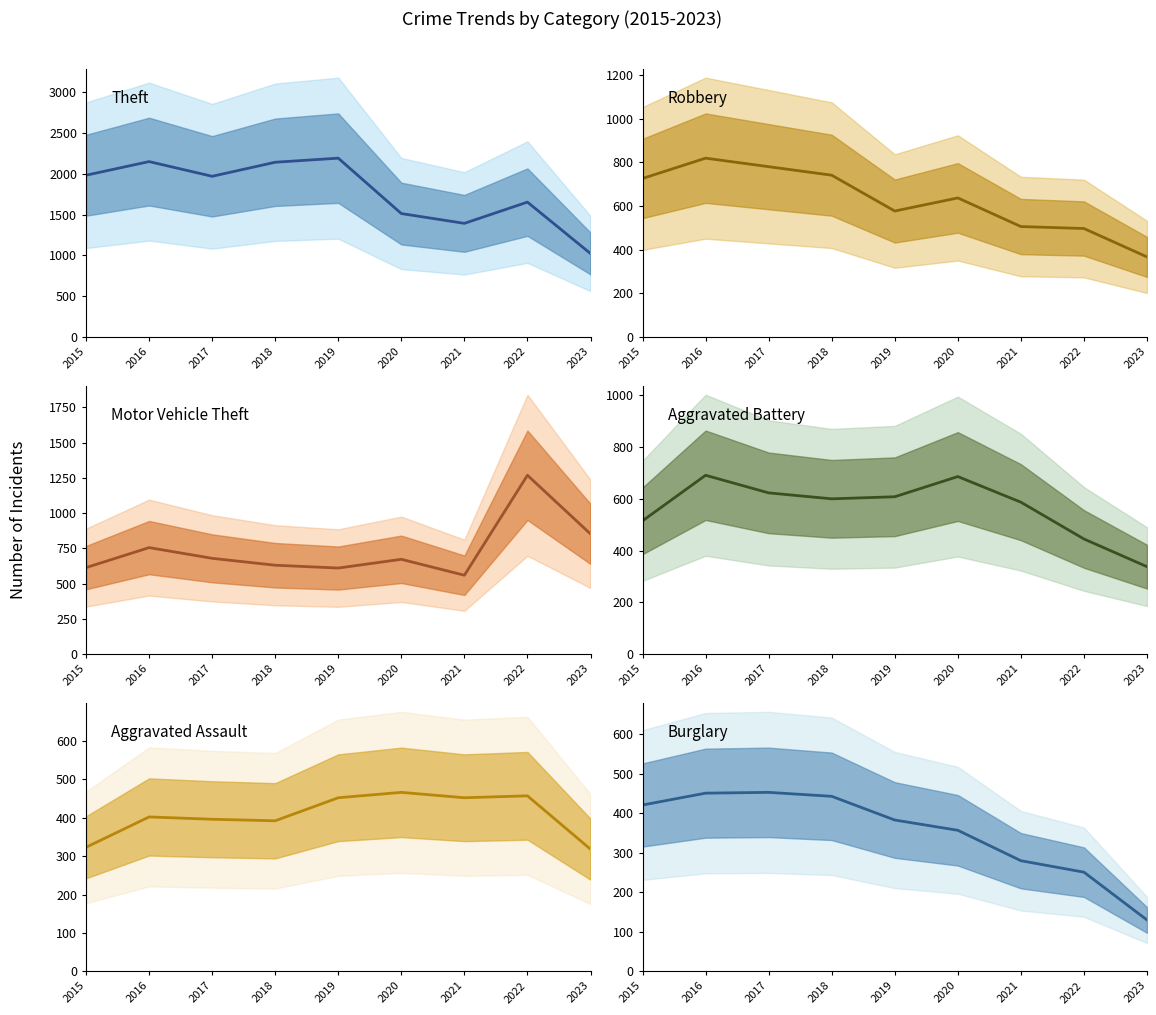

What is the value of the Burglary point at the 7th from the left?

280